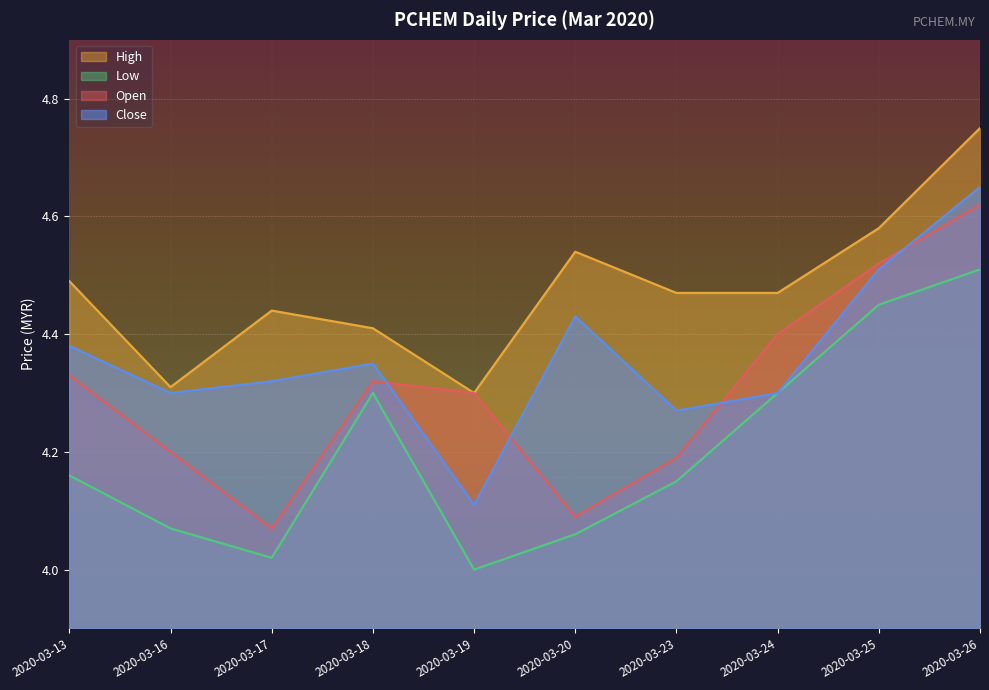

What is the difference between the highest and lowest values at 2020-03-16?

0.2